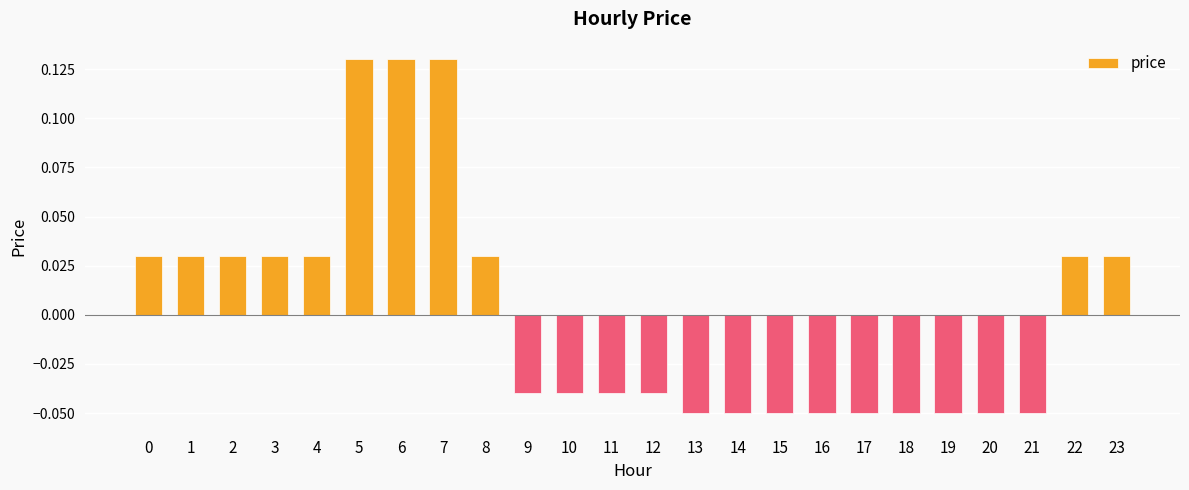

The value at 20 is -0.0. True or false?

False